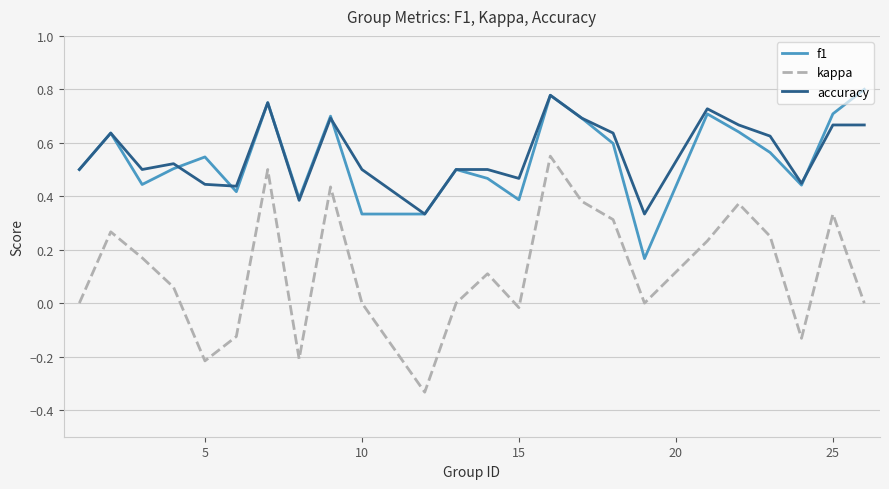

At how many categories does at least one series exceed 0?

24